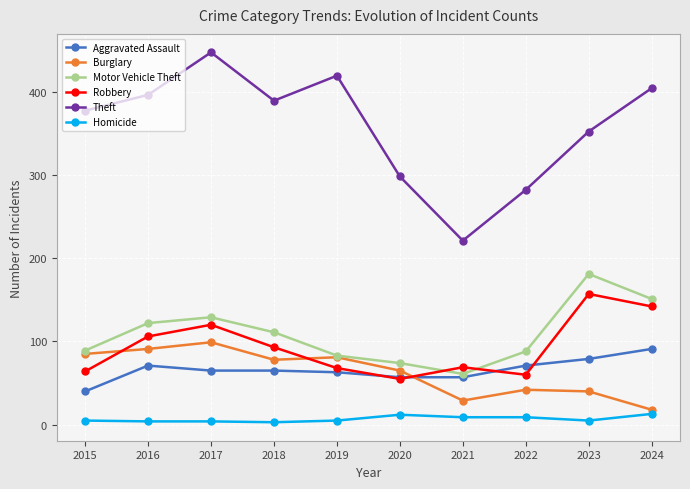

True or false: Robbery and Homicide cross at least once.

False